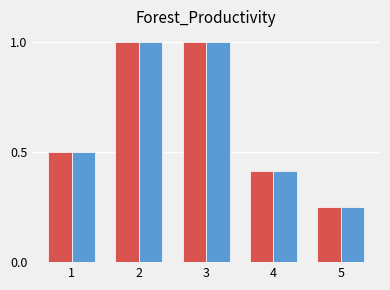

What is the total value across all series at 4?

0.8